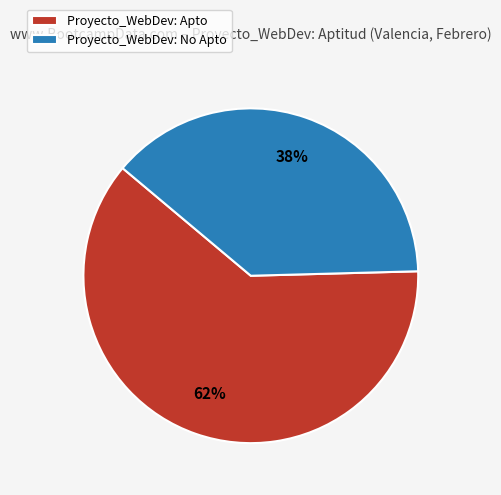

To the nearest percent, what portion does Proyecto_WebDev: No Apto represent?

38%